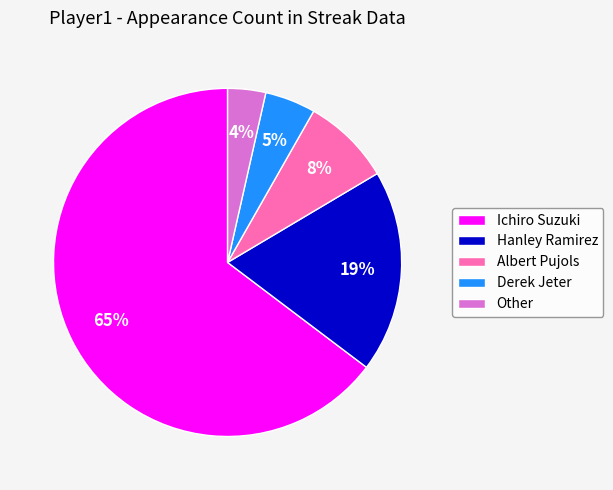

Approximately how many times larger is the value at Hanley Ramirez compared to Ichiro Suzuki?

0.3